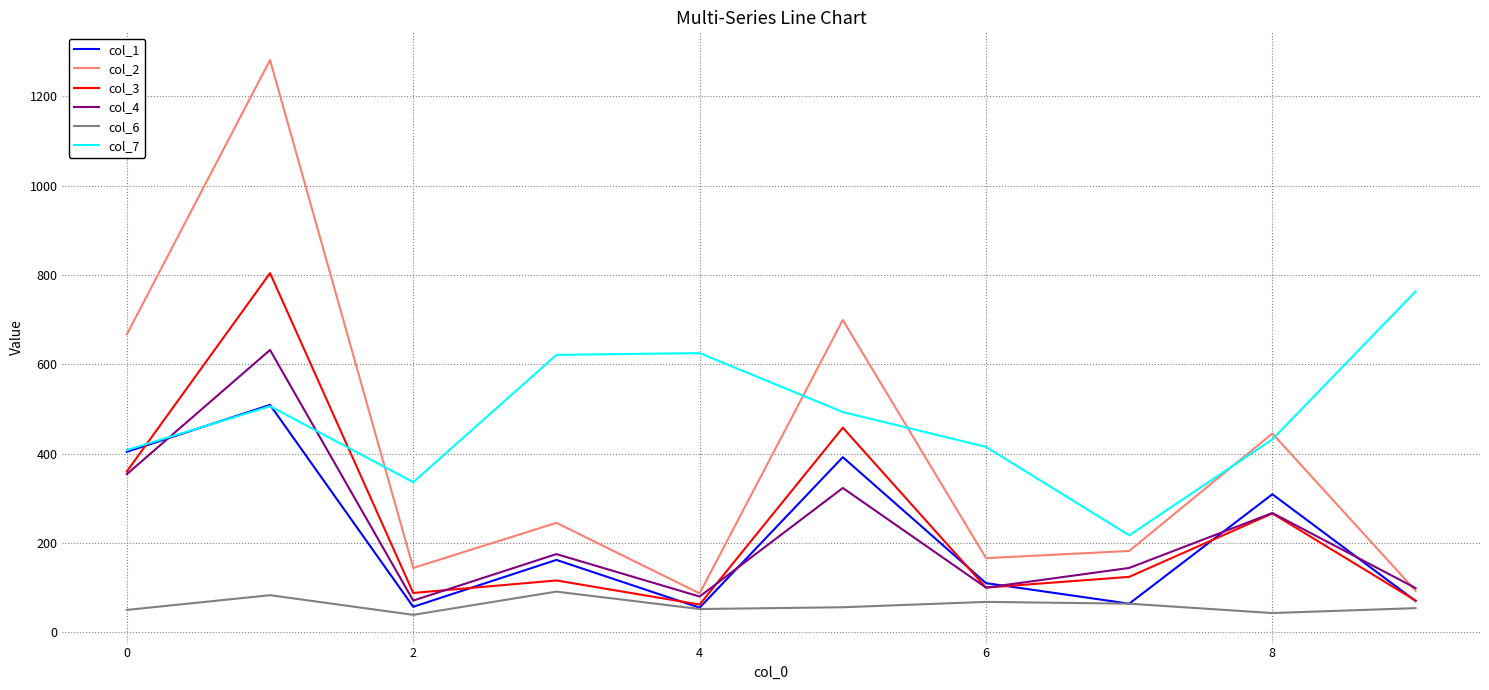

Which series has the largest range (max minus min)?

col_2